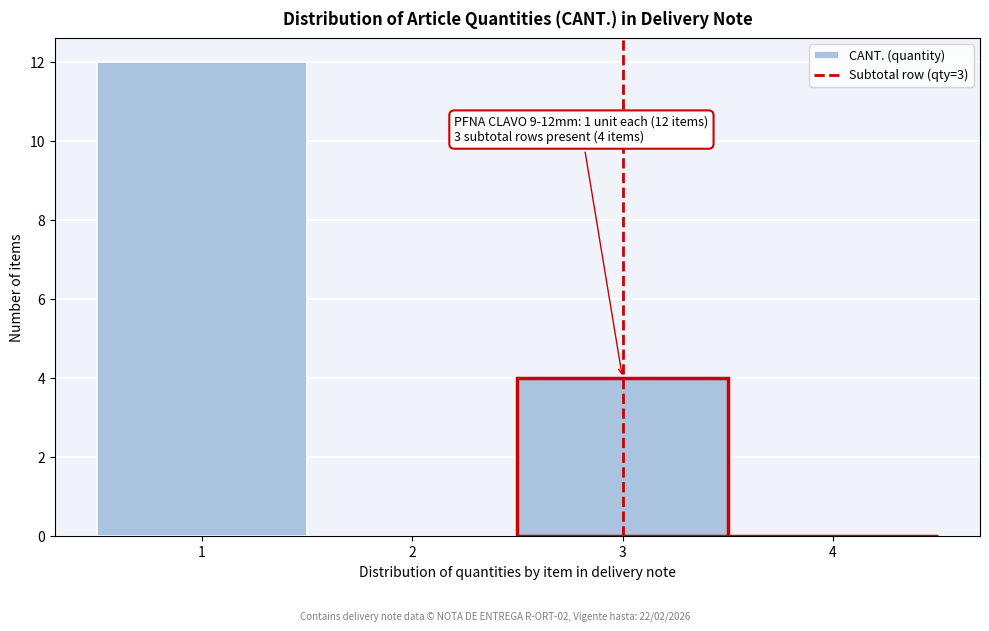

Which range on the x-axis has the tallest bar?

0.5 to 1.5